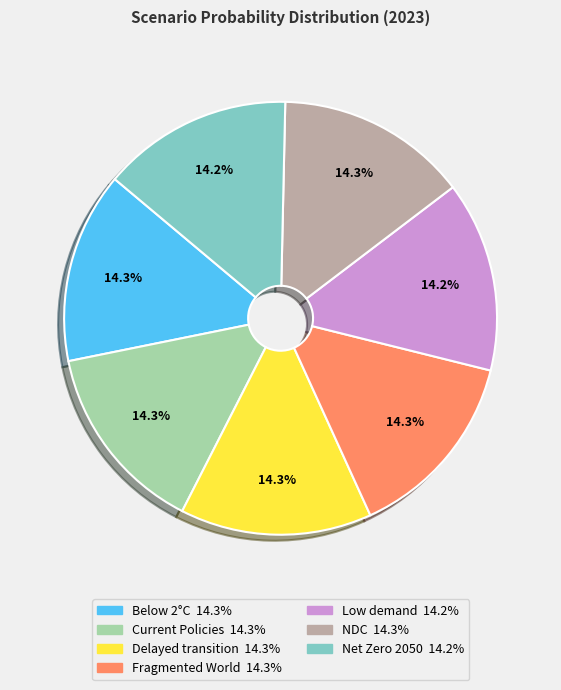

Does any single category account for the majority?

No